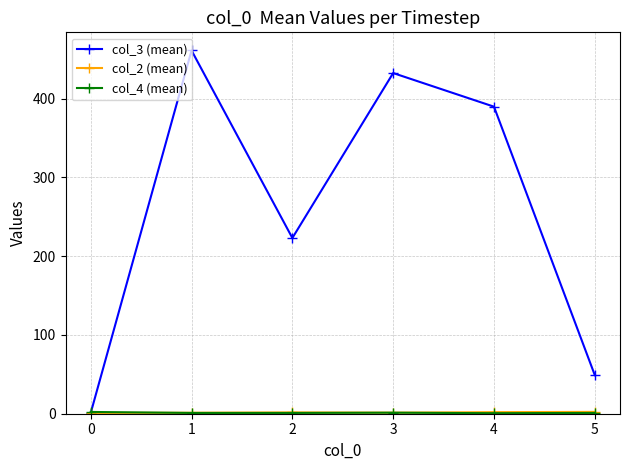

True or false: col_3 (mean) has more than 2 interior local peaks.

False